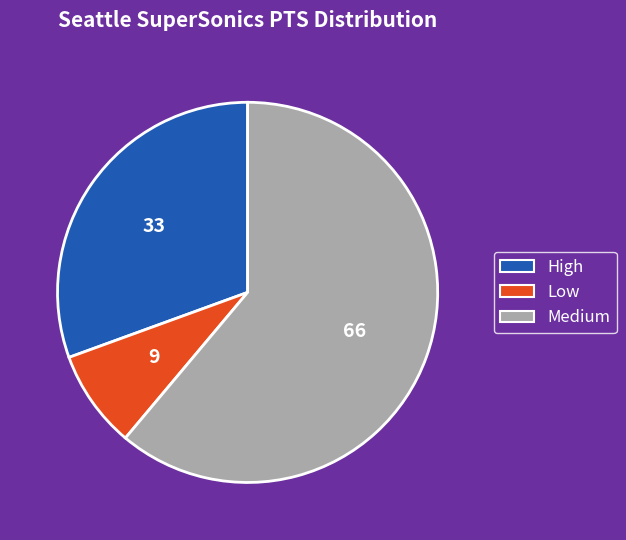

Rank the categories by value from lowest to highest.

Low, High, Medium